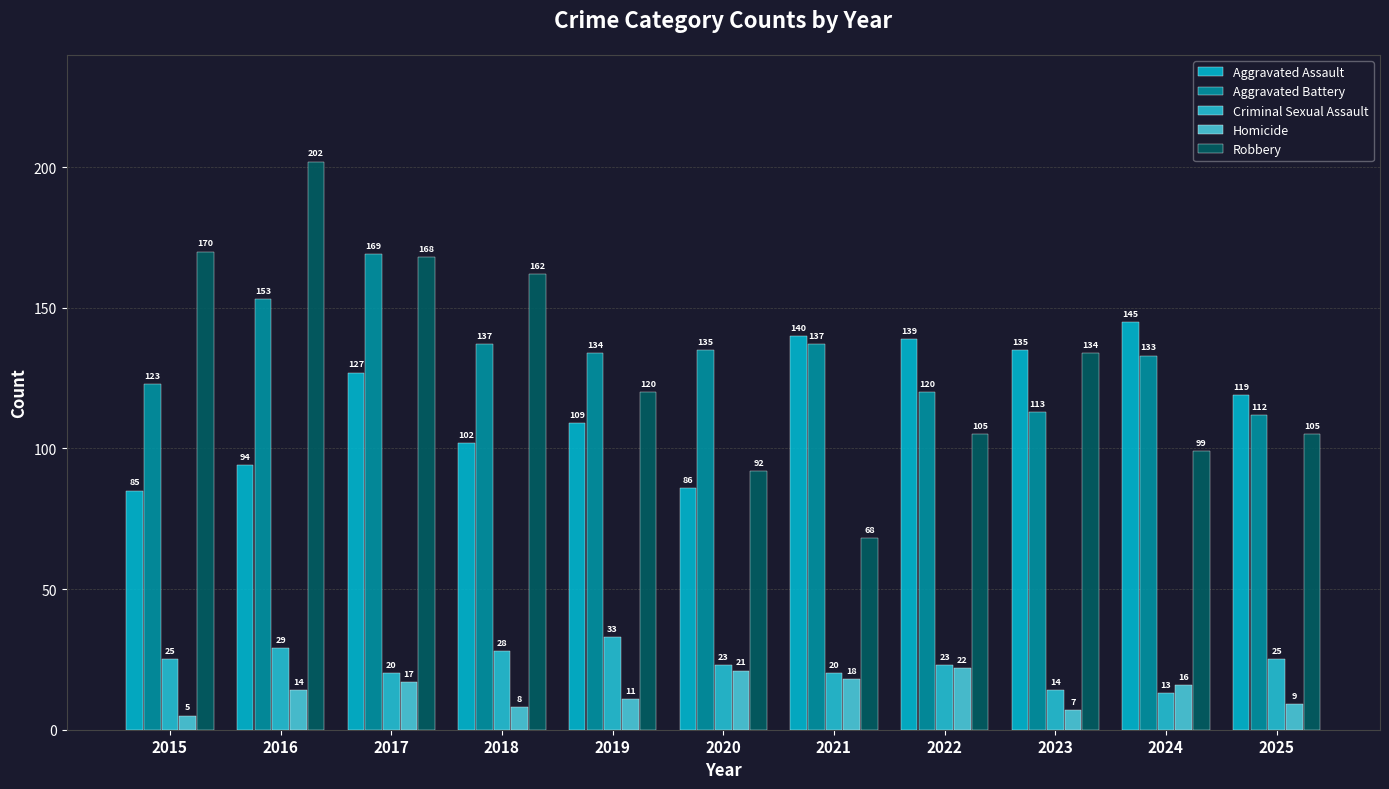

What is the difference between the second highest and second lowest values in the Criminal Sexual Assault series?

15